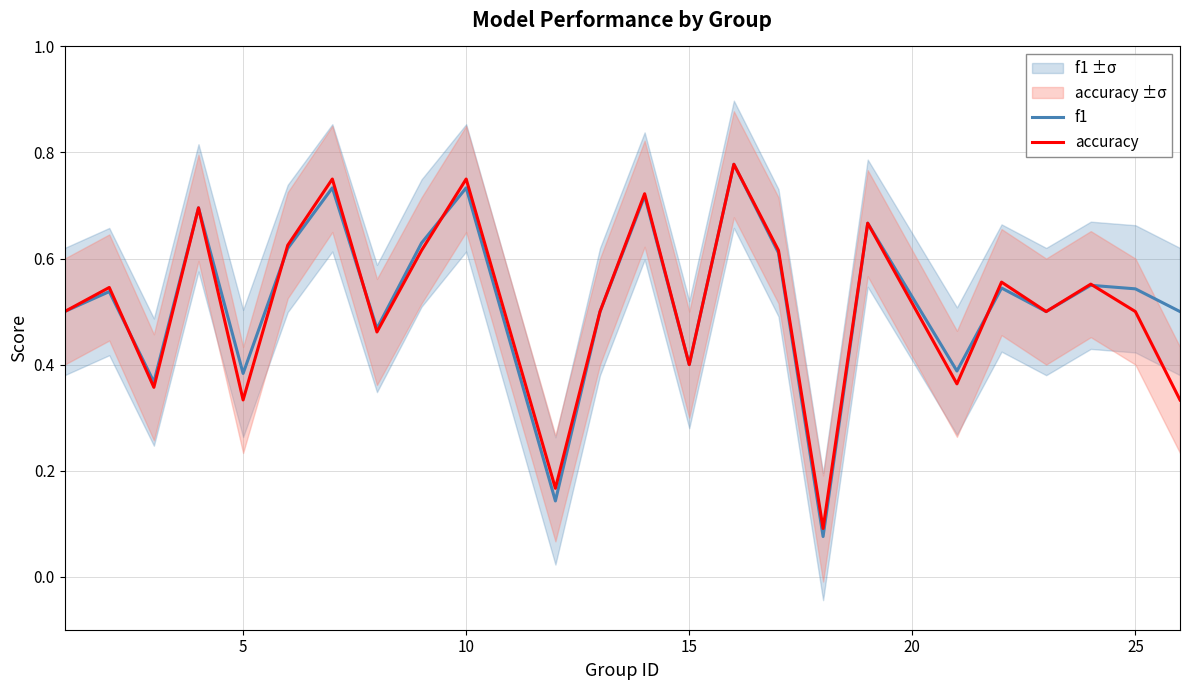

Between 18 and 20, which series saw the biggest shift?

accuracy